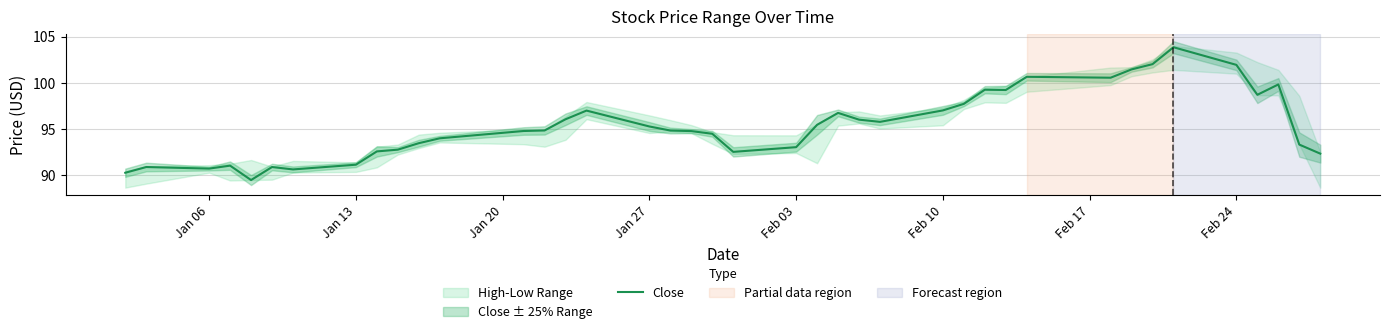

How many points are lower than both their immediate neighbors (excluding endpoints)?

8